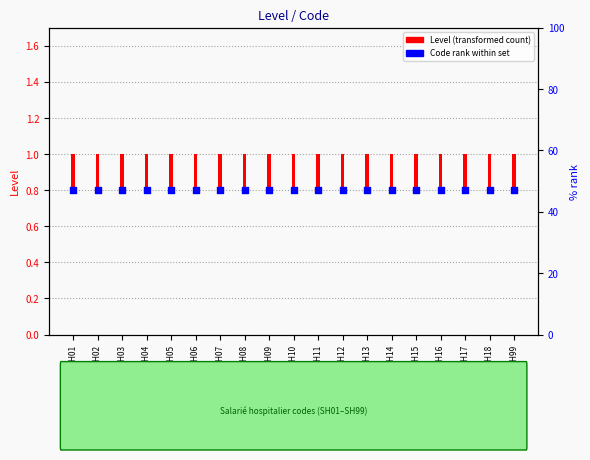

Is the value of Level value at SH13 greater than the value of Code index at SH12?

No